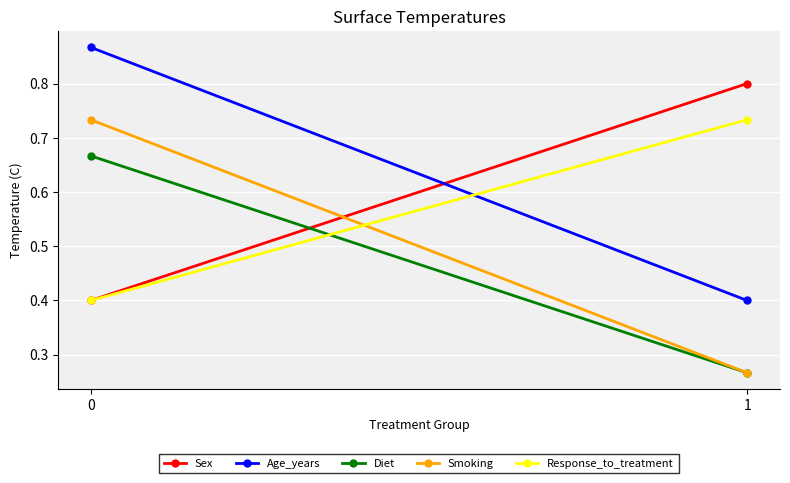

What are all the series names shown in the legend?

Sex, Age_years, Diet, Smoking, Response_to_treatment